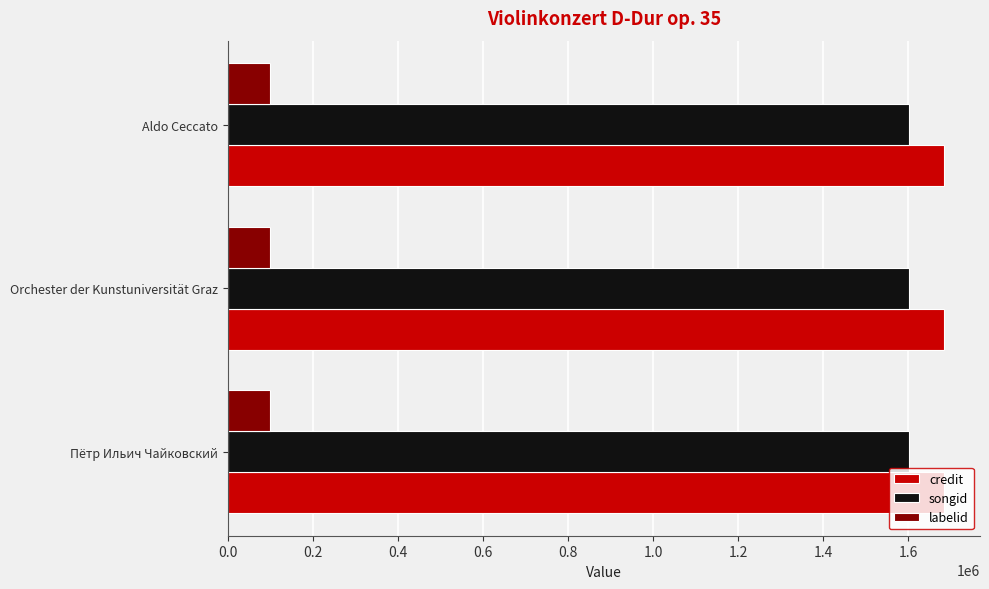

What is the greatest value displayed?

1684670